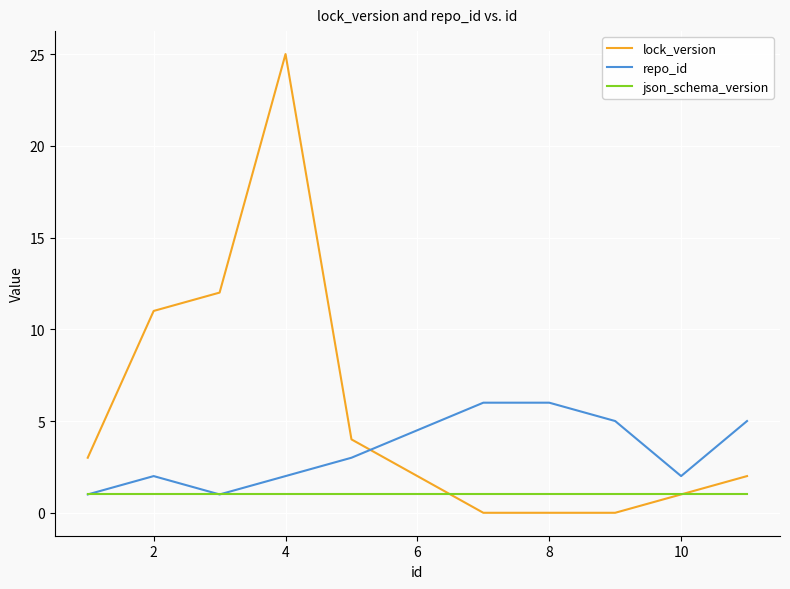

What are all the series names shown in the legend?

lock_version, repo_id, json_schema_version